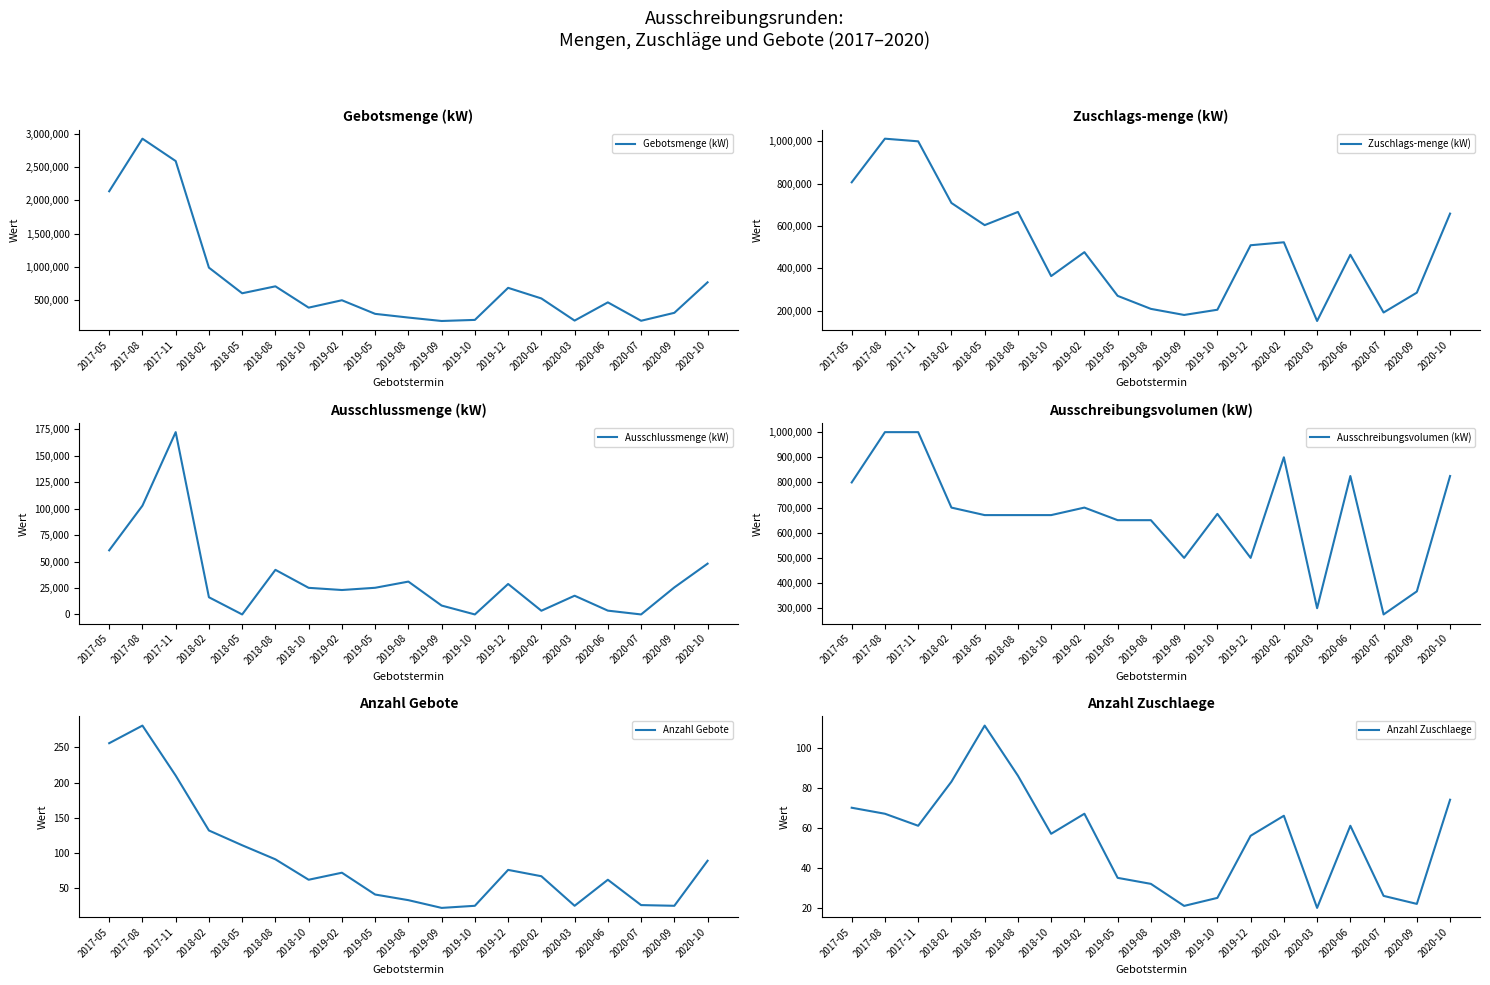

What position from the right is 2017-05?

19